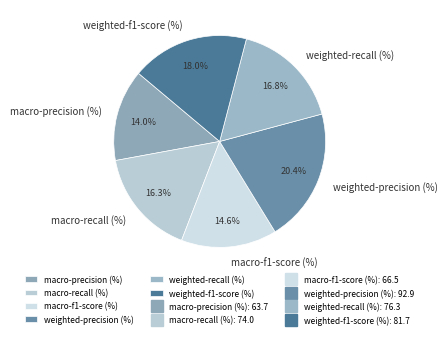

How many segments does this pie chart have?

6